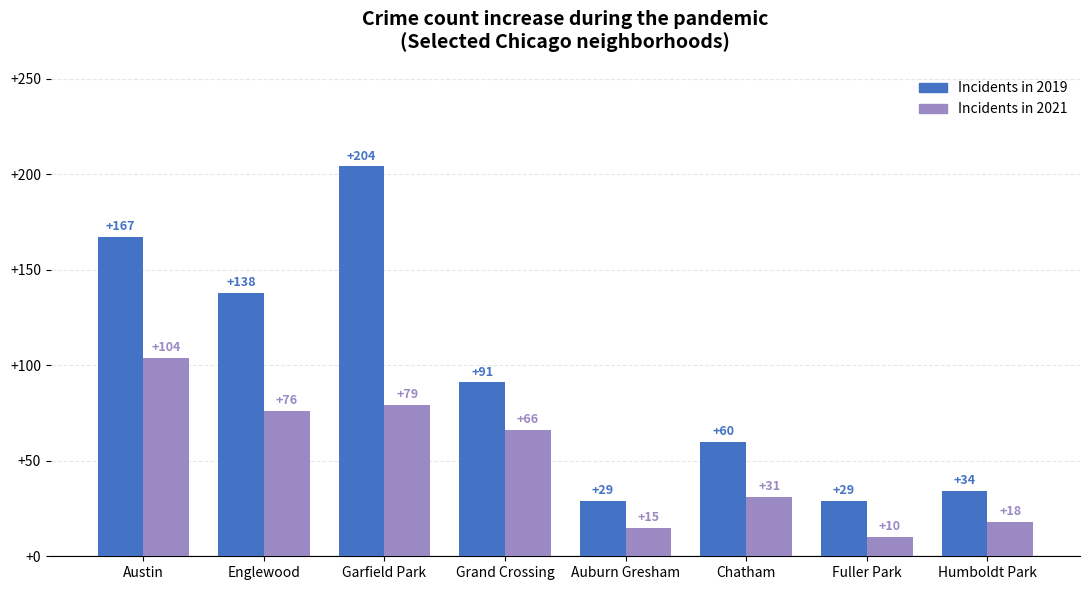

At which category is the sum across all series the highest?

Garfield Park